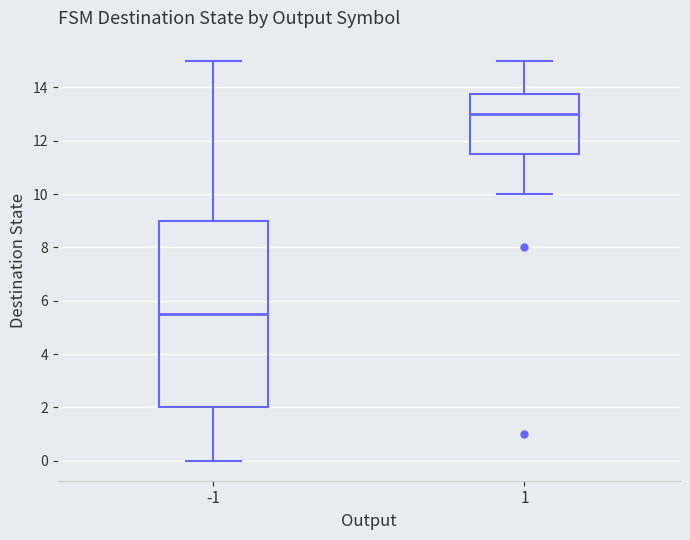

Reading left to right, transcribe this box plot: for each box, give where its median line is, the range the box spans, and where its two whiskers end, as read against the y-axis. The values are not printed on the chart, so give them approximately, as read against the axis.

-1: median 5.6, box 2.0 to 9.0, whiskers 0.0 to 15.0
1: median 13.0, box 11.6 to 13.8, whiskers 10.0 to 15.0